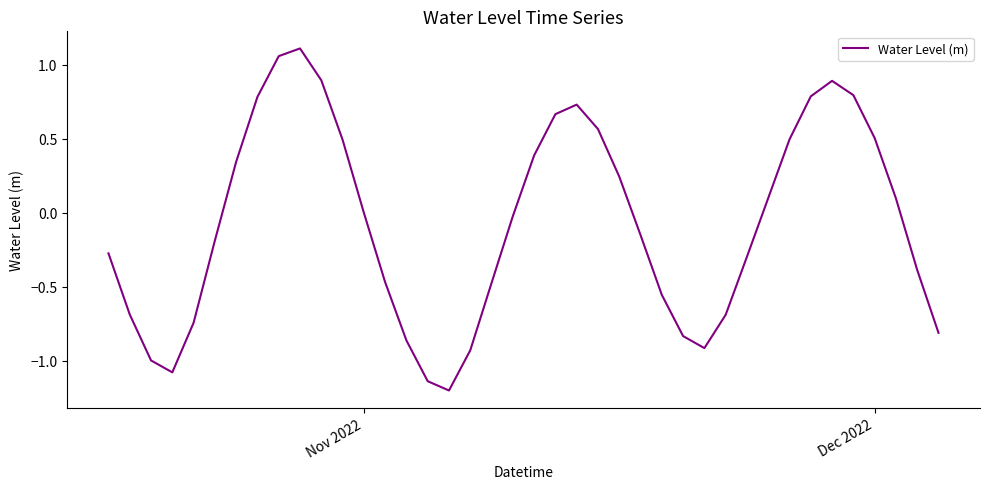

Does the chart display data point markers on the line(s)?

No